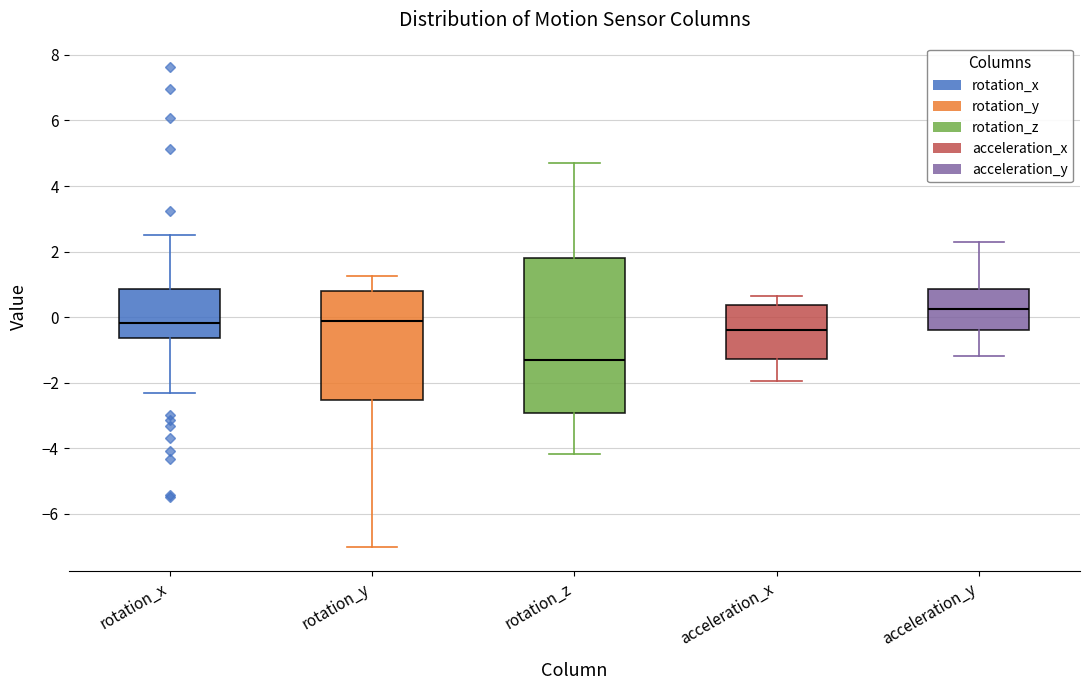

Where is the lower edge of the box for acceleration_y on the y-axis? The values are not printed on the chart, so give them approximately, as read against the axis.

-0.4